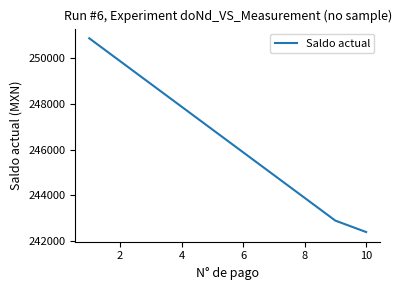

What is the difference between the maximum and minimum values?

8500